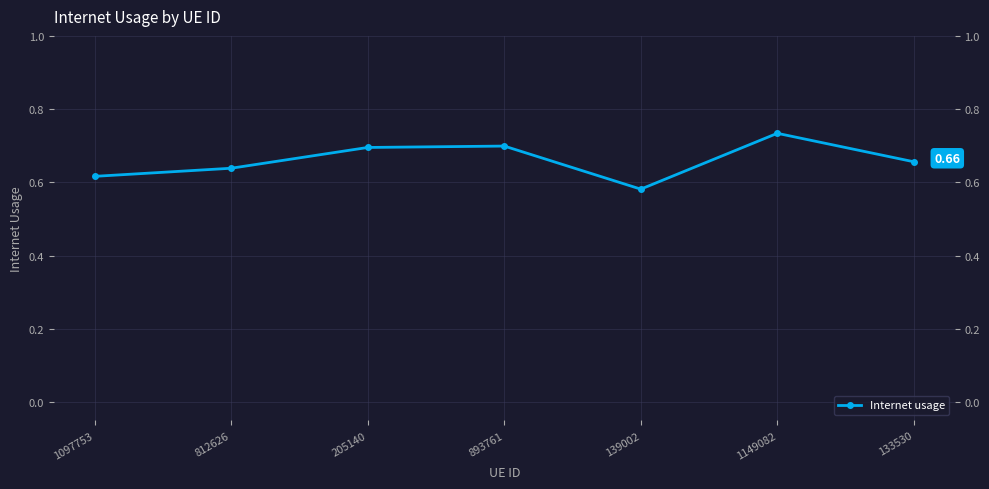

Does the chart have visible grid lines?

Yes